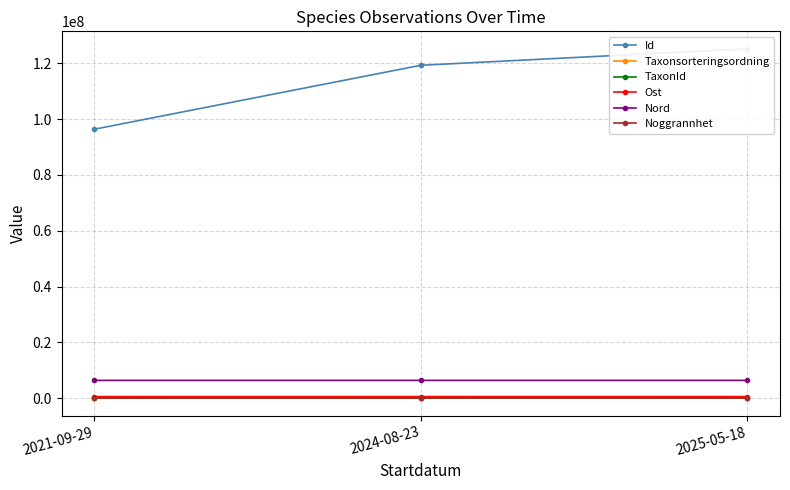

The value of Noggrannhet at 2021-09-29 is 36.0. True or false?

True